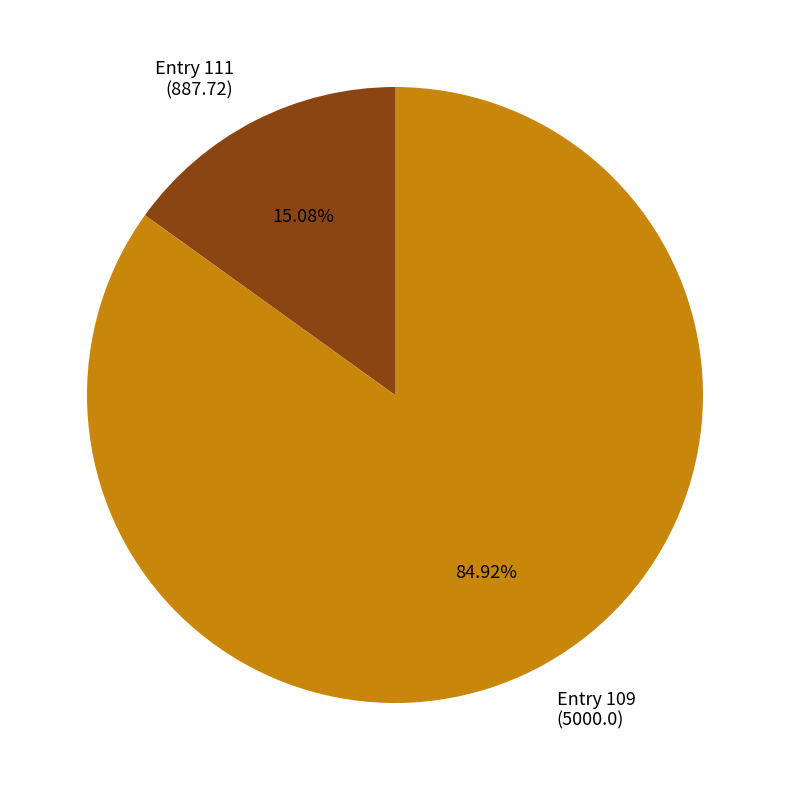

Do Entry 111 (887.72) and Entry 109 (5000.0) together represent more than half of the pie?

Yes